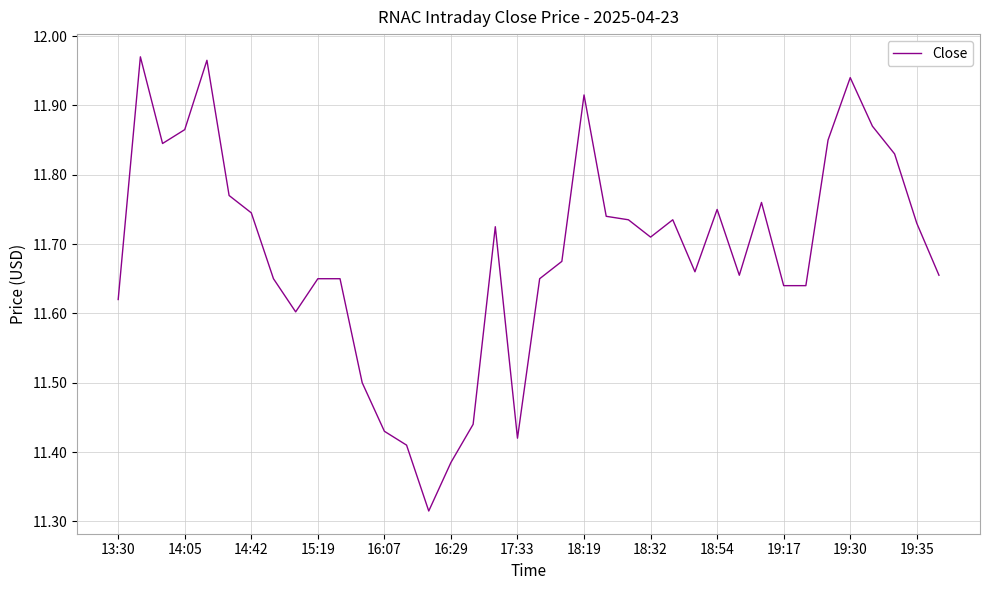

What is the difference between the maximum and minimum values?

0.7